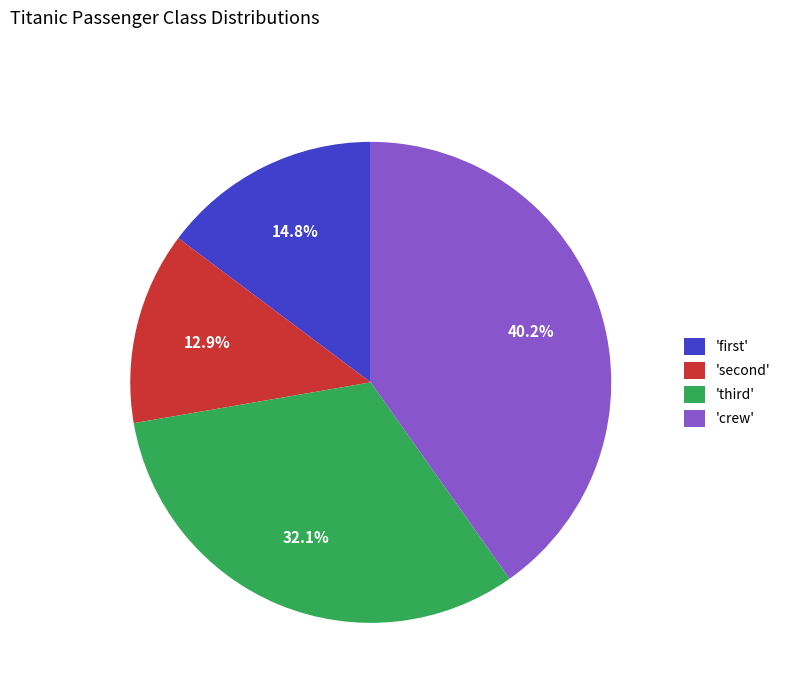

What is the smallest slice in the pie chart?

'second'